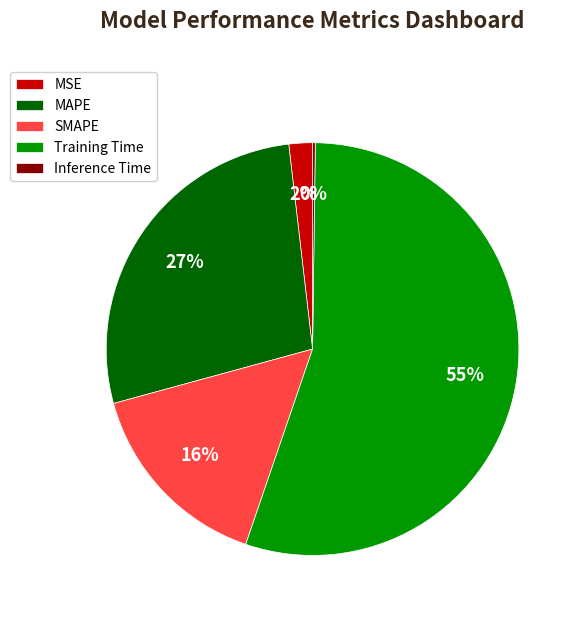

To the nearest percent, what is the difference between the MAPE and Training Time slice percentages?

28%